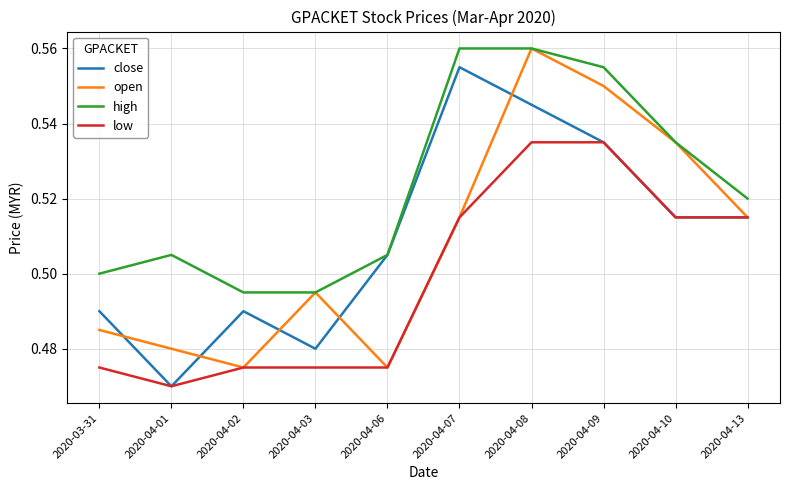

What is the sum of all close values?

5.1